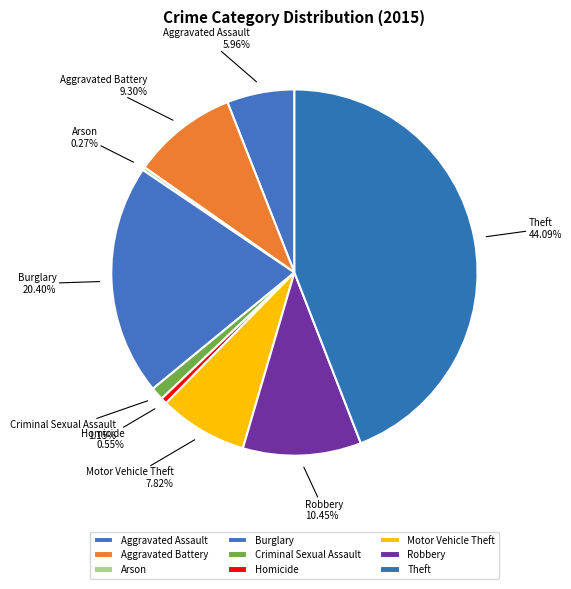

Is there a majority slice in this chart?

No